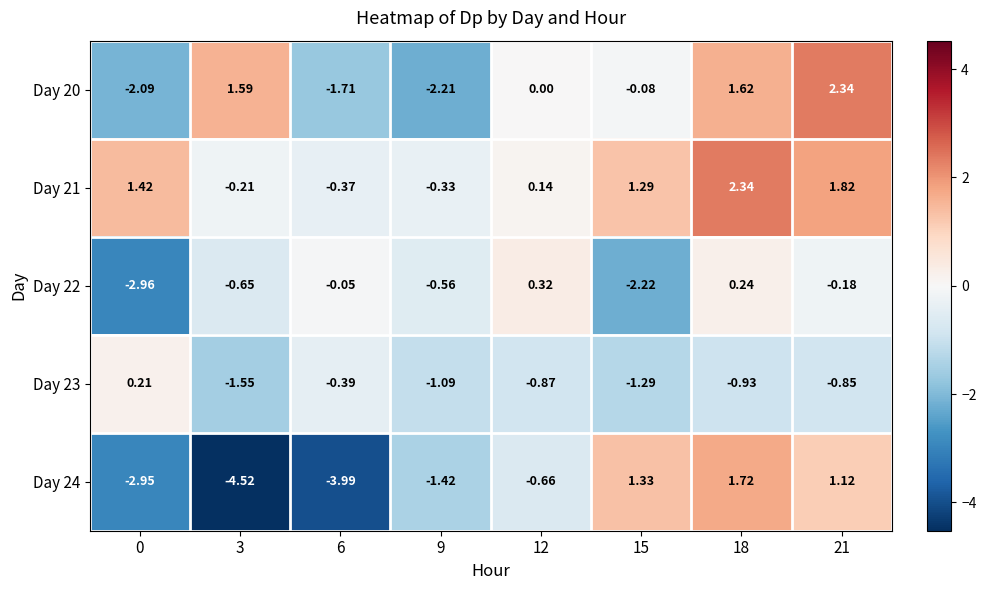

How many data points does each series have?

8